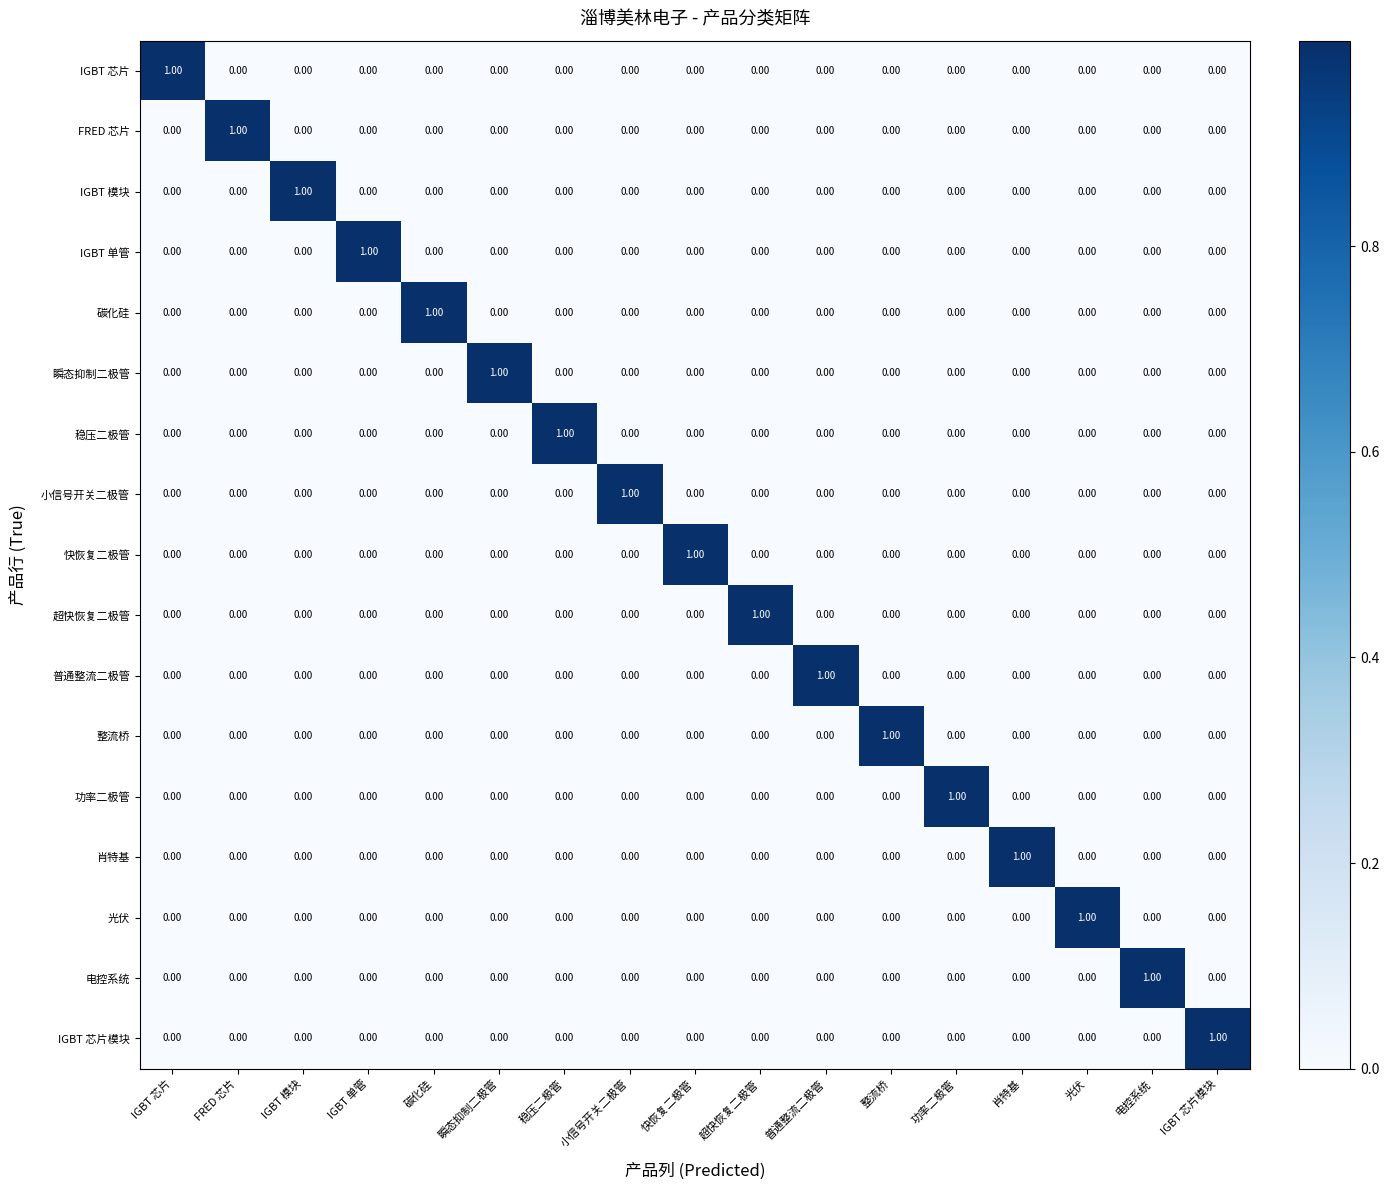

At how many categories does at least one series exceed 0?

17